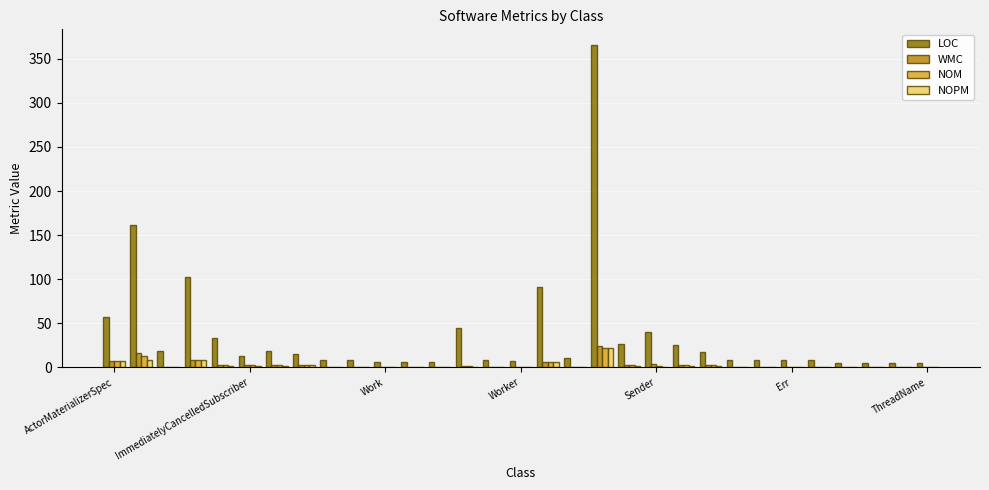

What is the sum of all LOC values?

1144